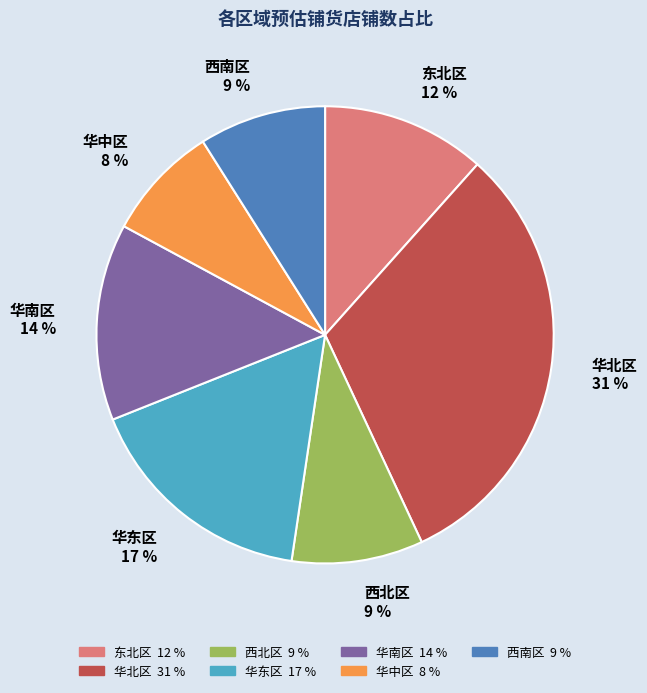

The 西南区 slice represents 15% of the pie. True or false?

False